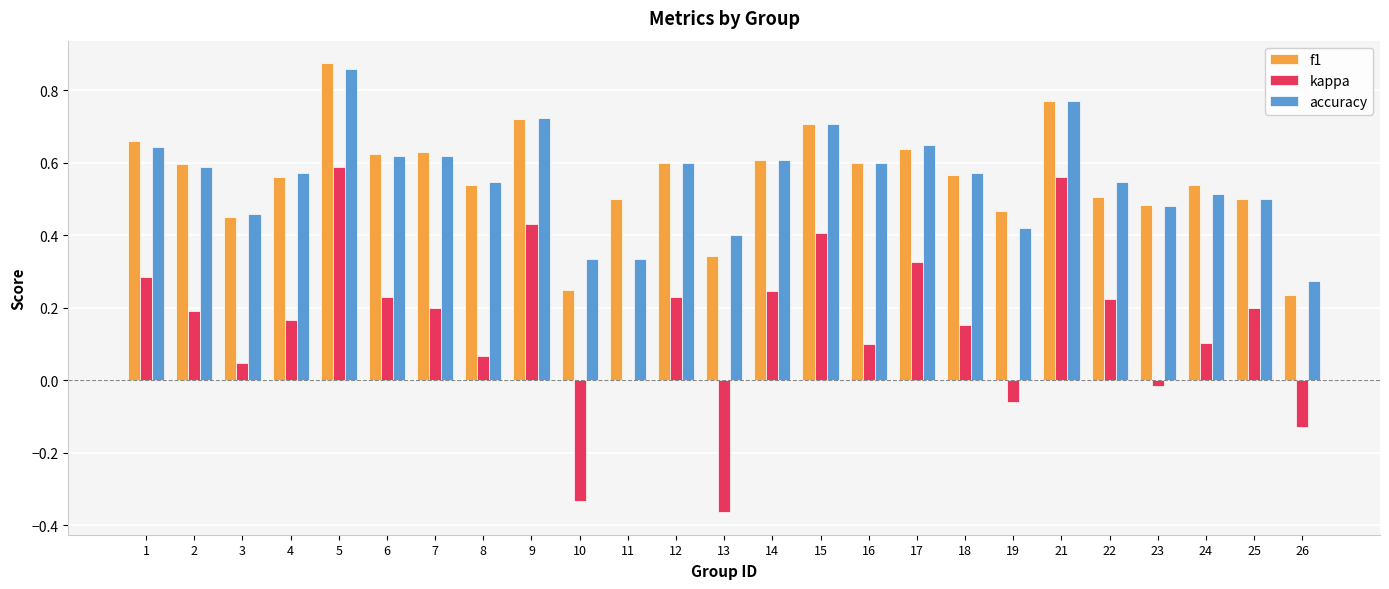

At which label does kappa reach its peak?

5